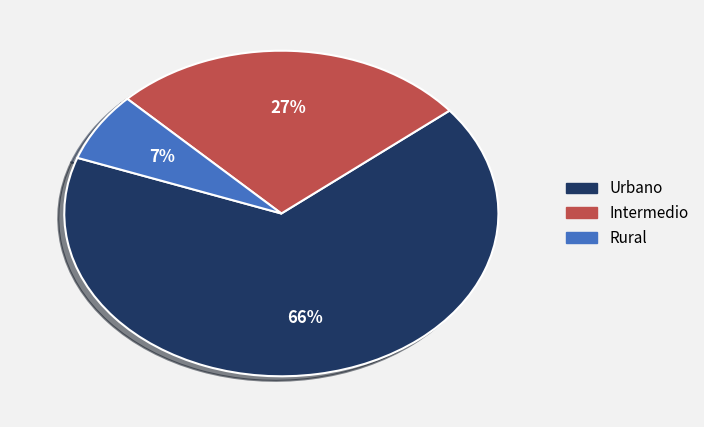

Is there any slice that represents more than half of the pie?

Yes